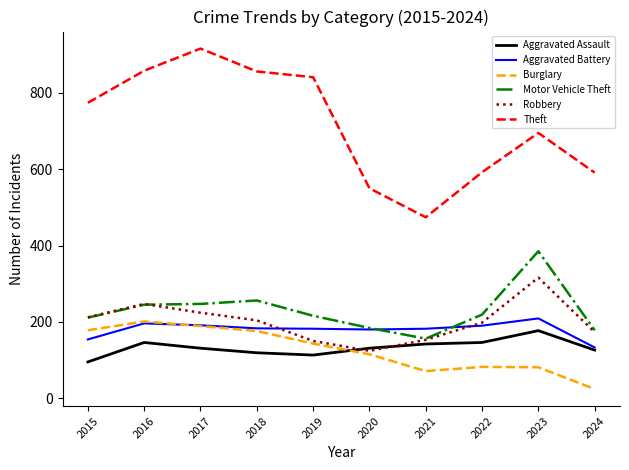

True or false: Motor Vehicle Theft and Aggravated Assault cross at least once.

False